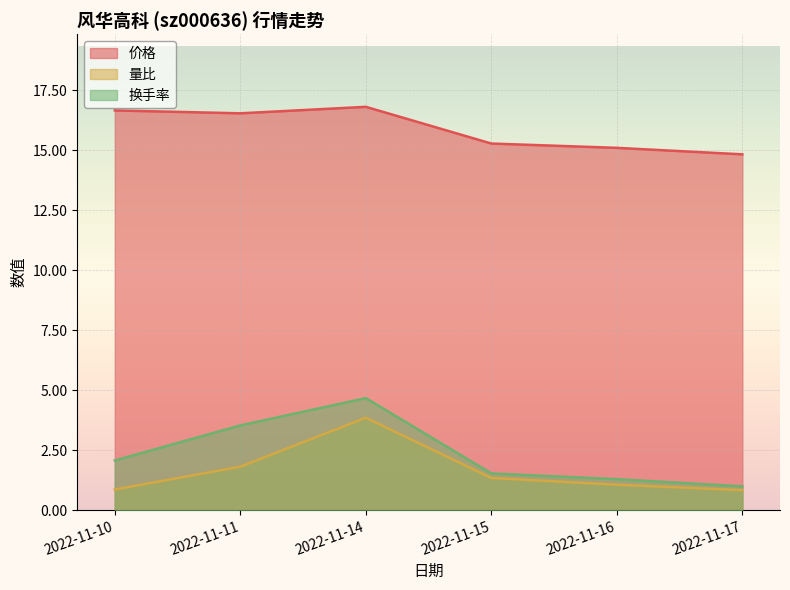

How many data points in 价格 are less than 16?

3